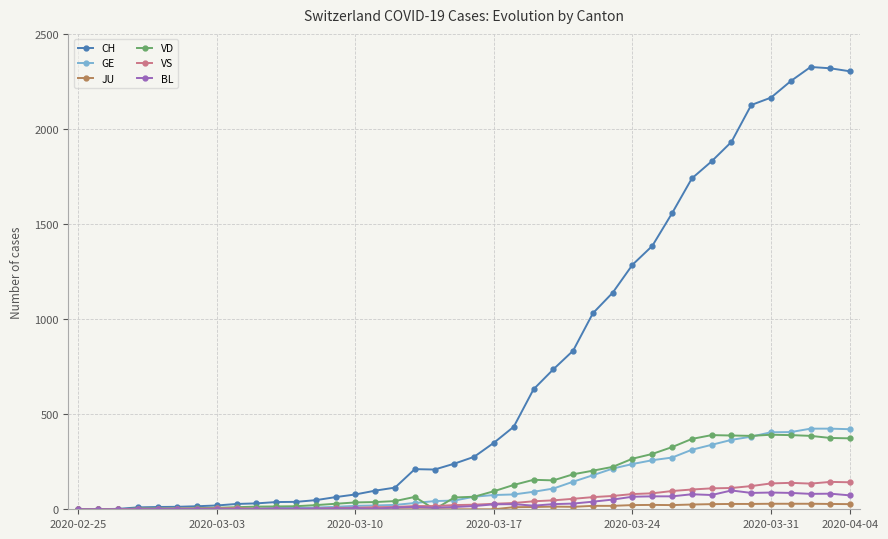

What are all the series names shown in the legend?

CH, GE, JU, VD, VS, BL